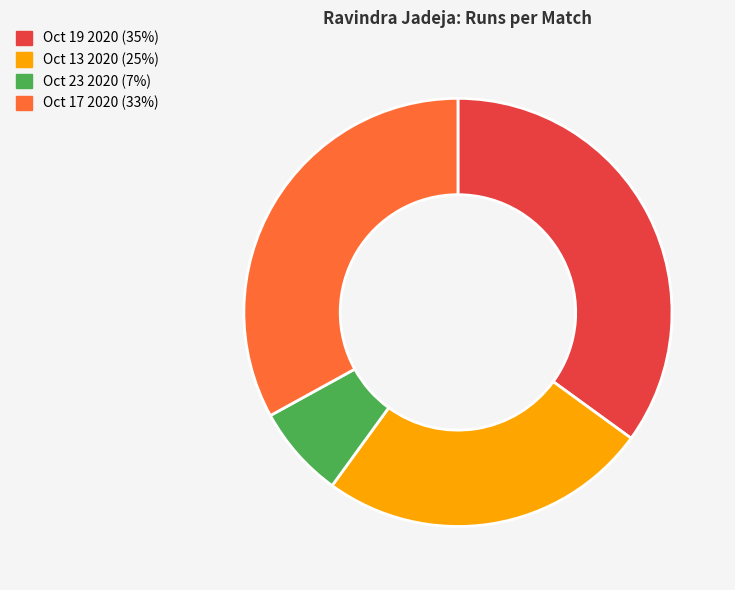

Do Oct 23 2020 (7%) and Oct 13 2020 (25%) together represent more than half of the pie?

No